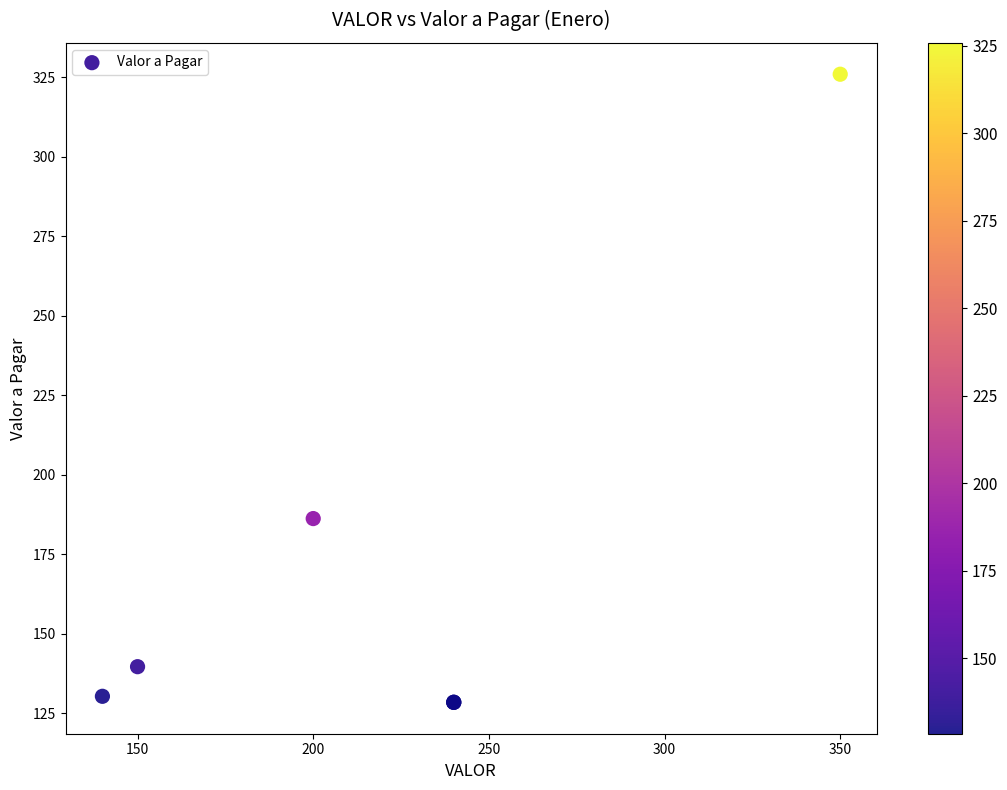

What Y value in the scatter plot is closest to 227?

186.2